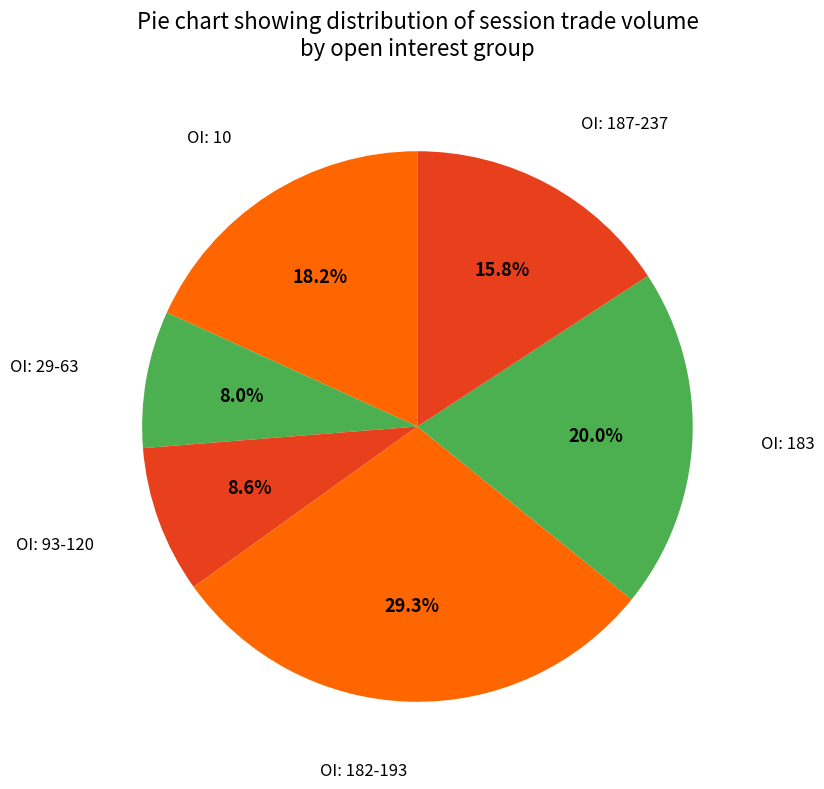

How many slices are in this pie chart?

6